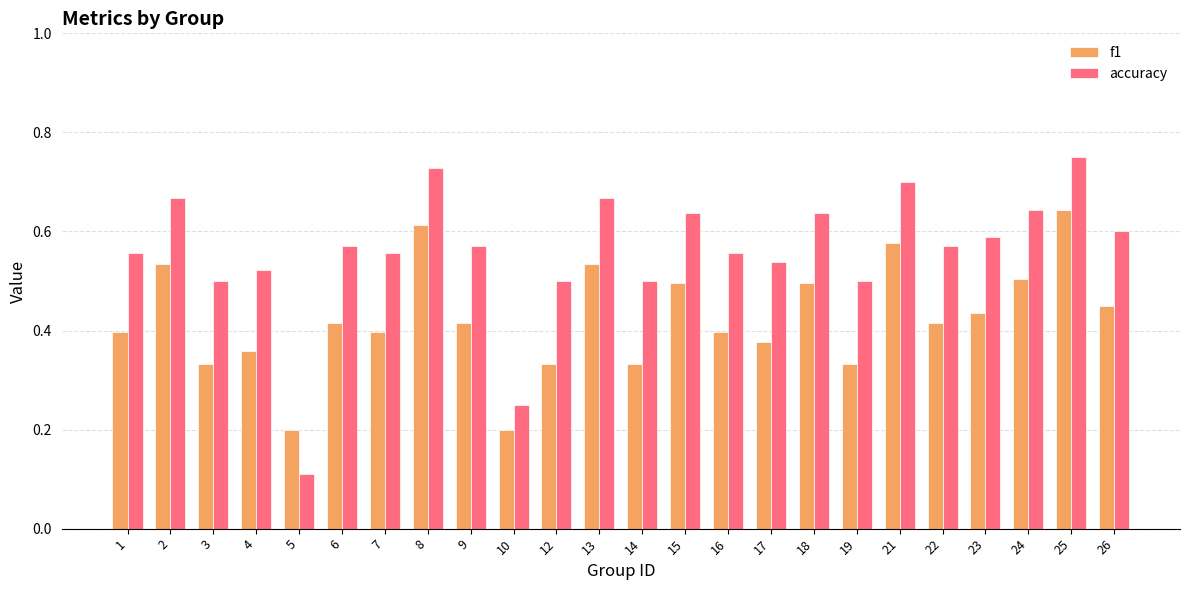

What is the sum of all f1 values?

10.2